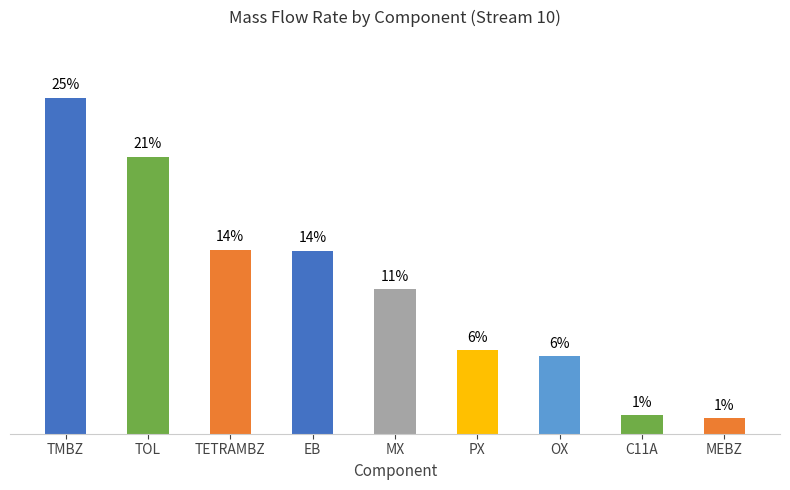

What is the sum of the values at OX and C11A?

7.3